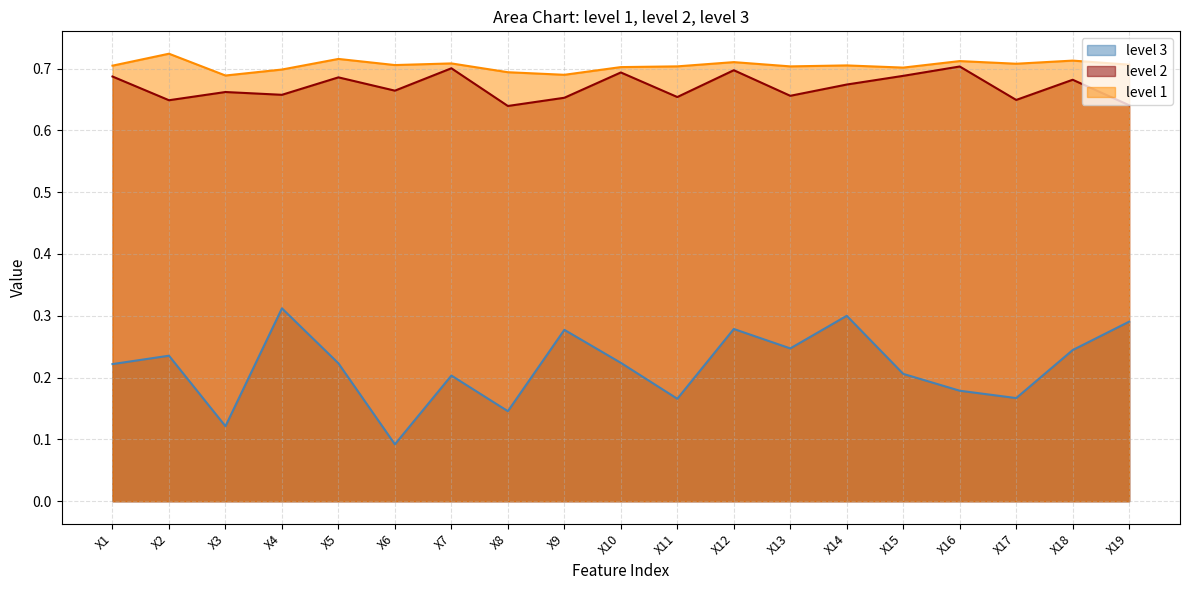

Which series changed the most between X9 and X13?

level 3